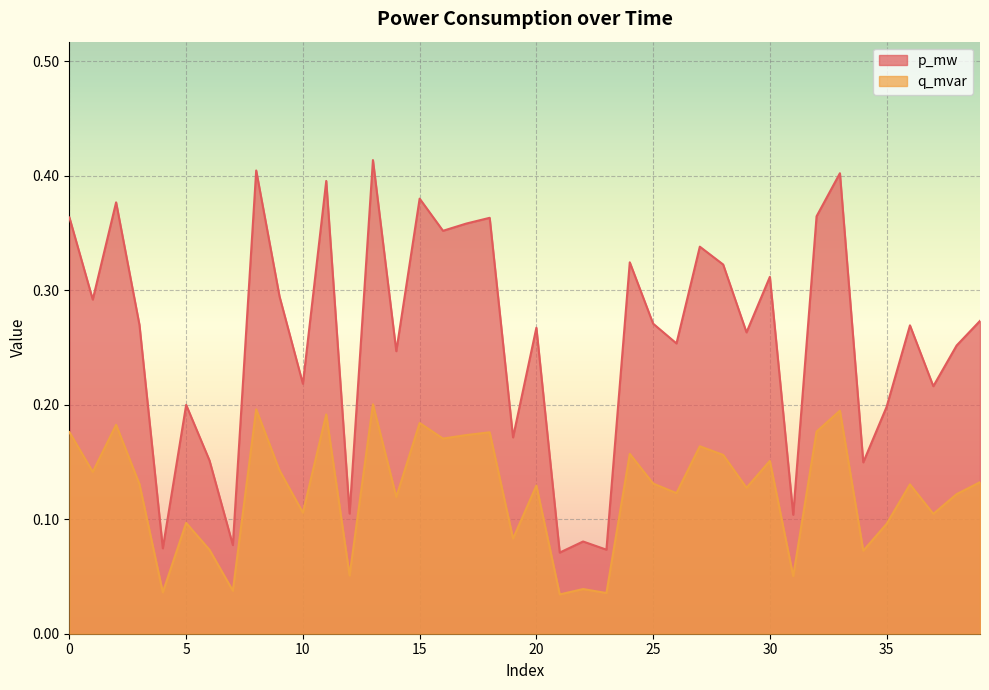

What is the sum of all q_mvar values?

5.0